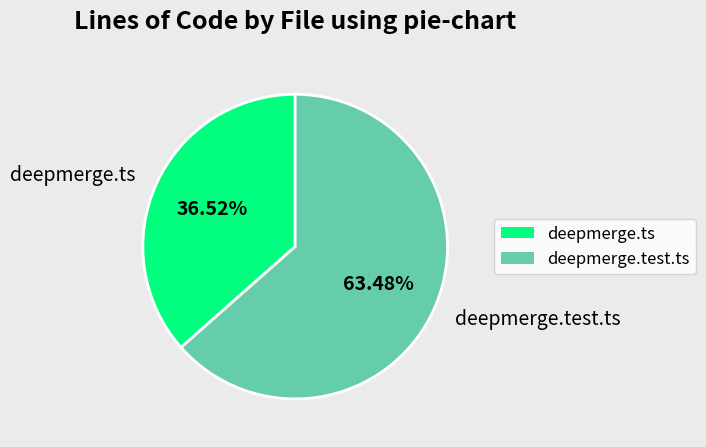

What percentage is the deepmerge.ts slice, to the nearest percent?

37%